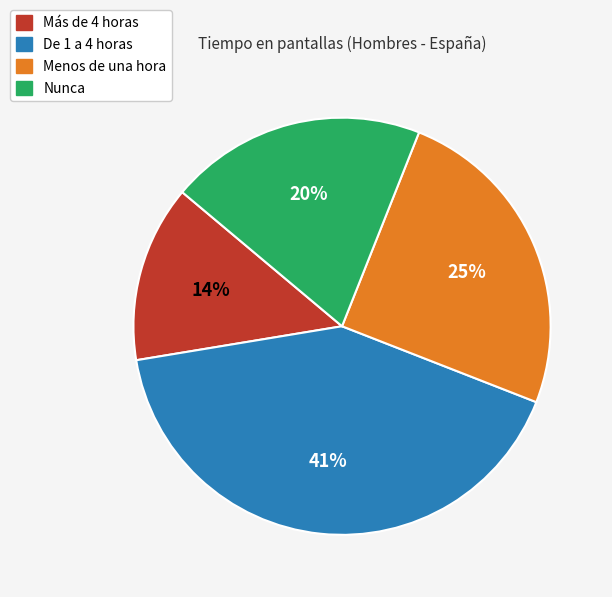

Does any single category account for the majority?

No